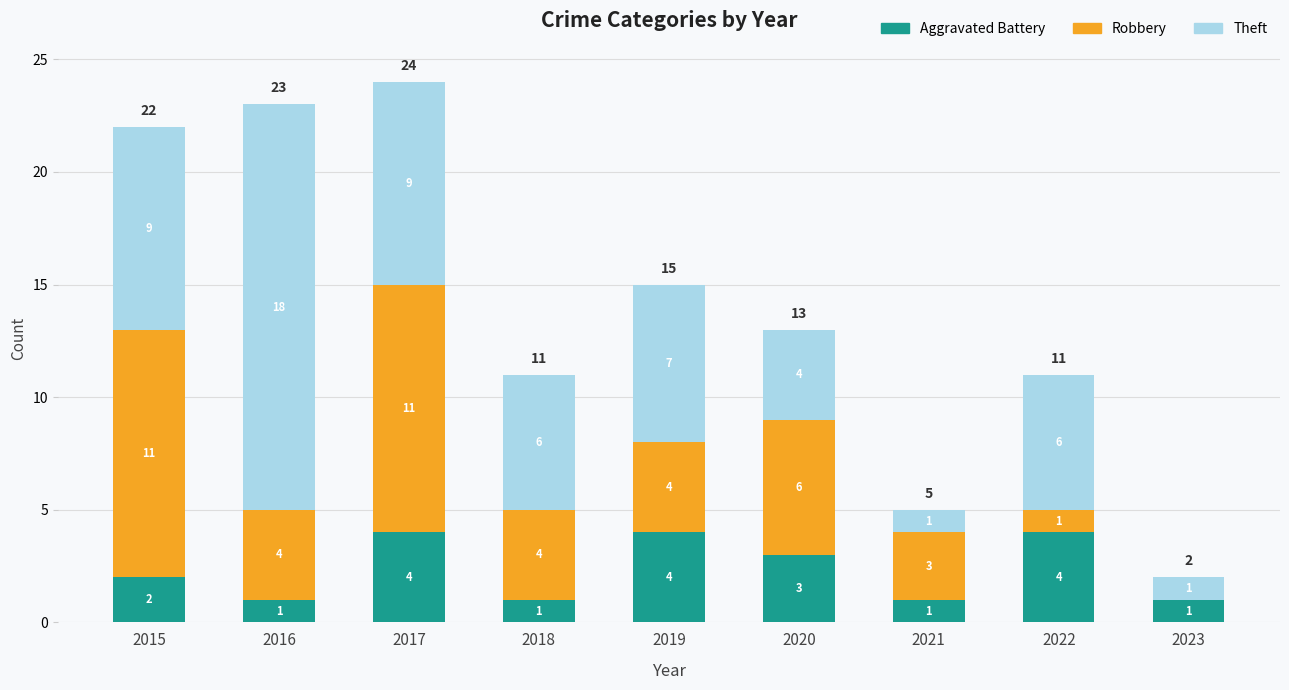

At which category is the sum across all series the highest?

2017